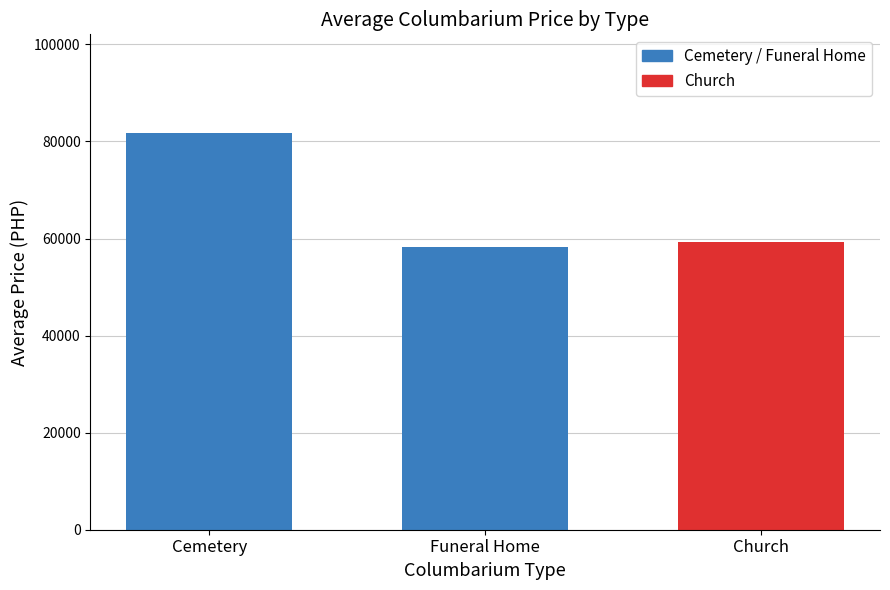

The value at Funeral Home is 58181.8. True or false?

True